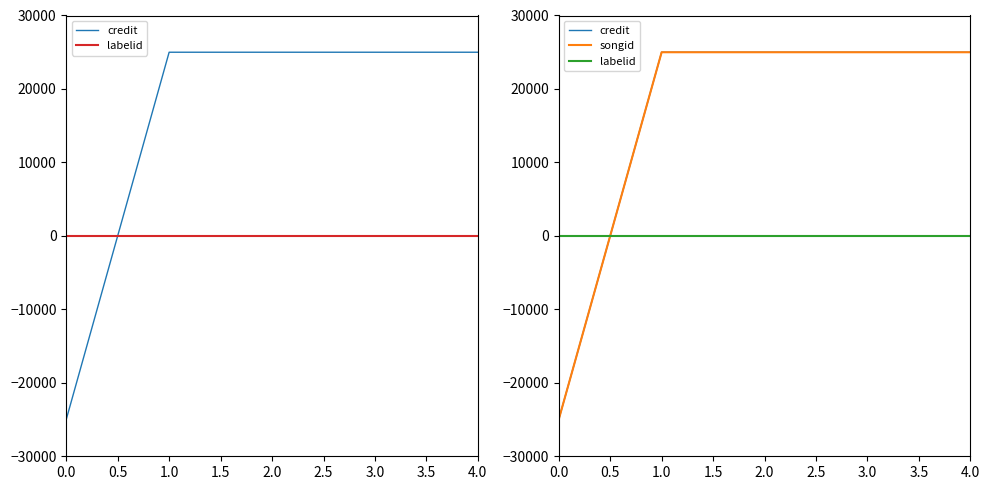

Reading right to left, list all the values displayed in this chart.

credit: 25000	25000	25000	25000	-25000
labelid: 0	0	0	0	0
songid: 25000	25000	25000	25000	-25000